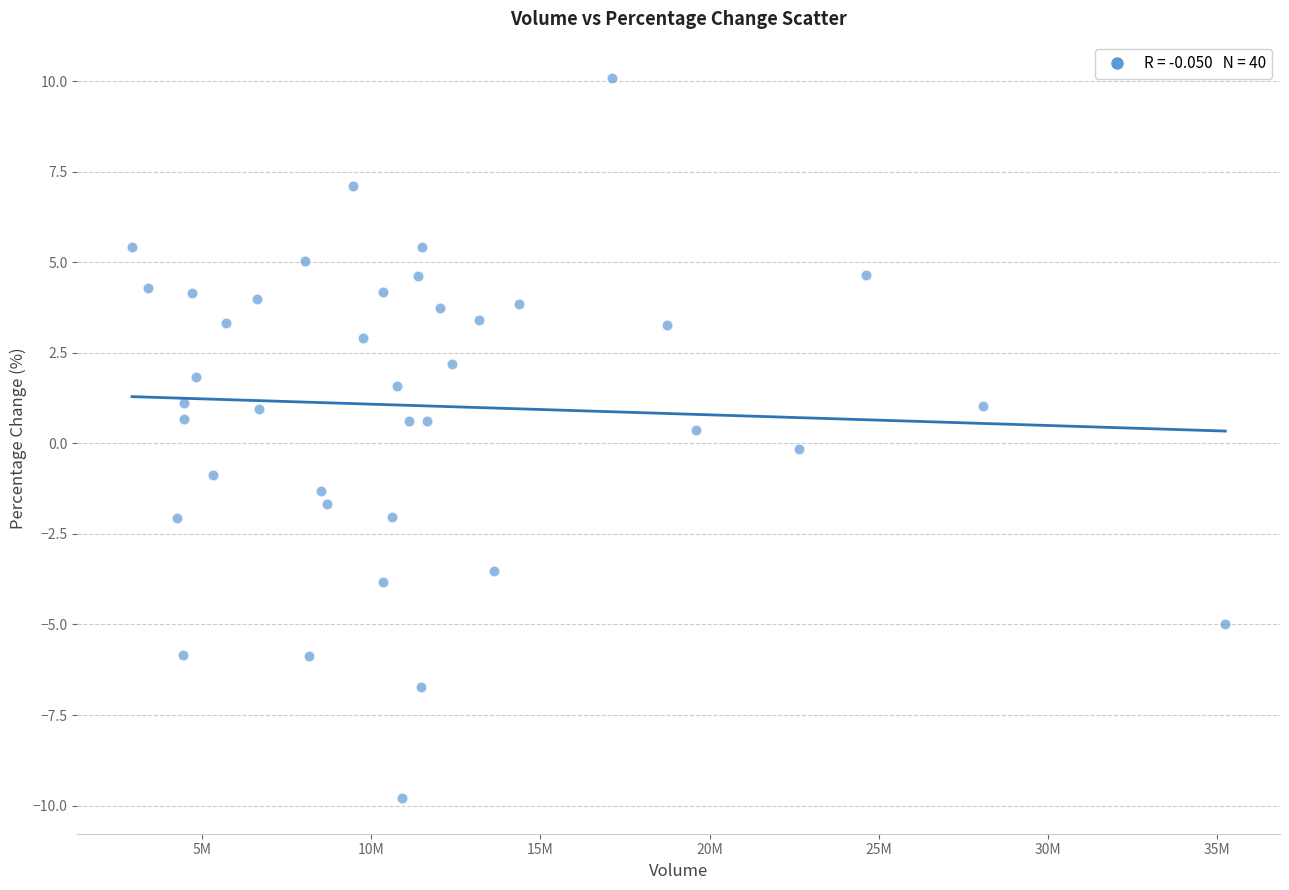

What is the range of Y values (max minus min)?

19.9